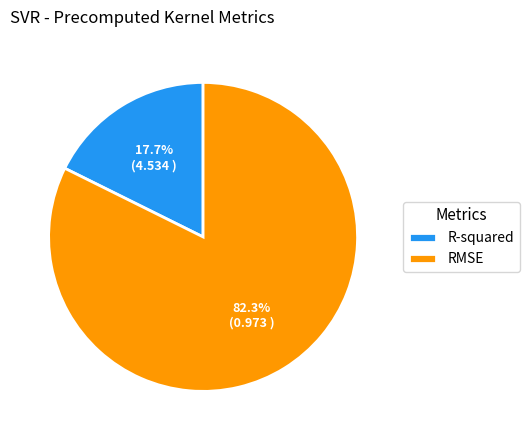

Which slice is the largest?

RMSE